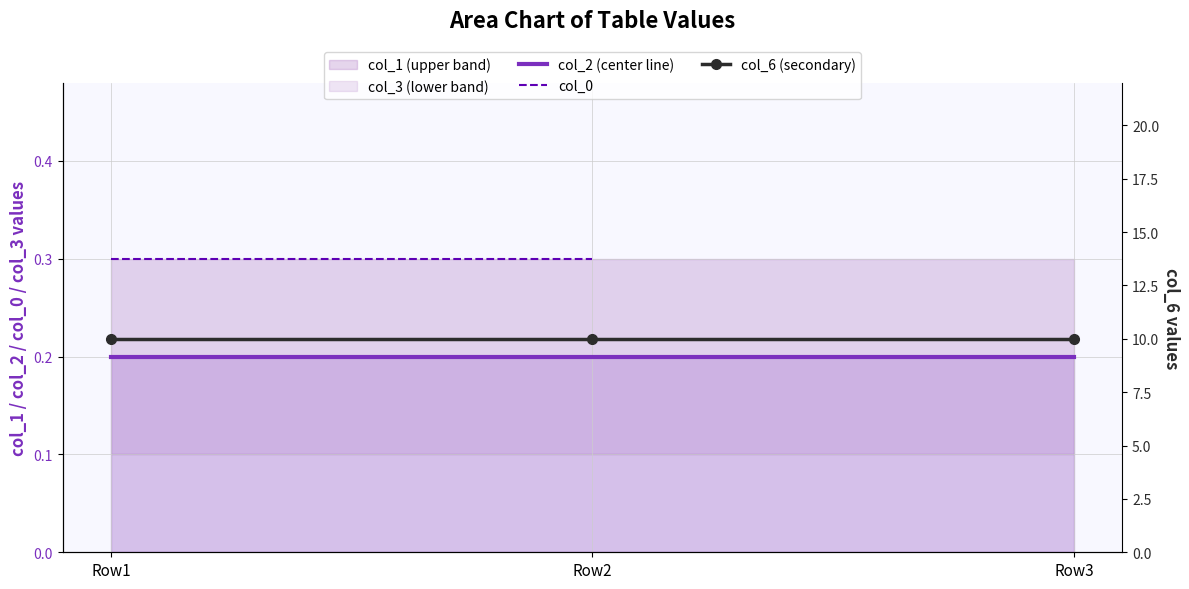

What is the average value of the col_2 (center line) series?

0.2